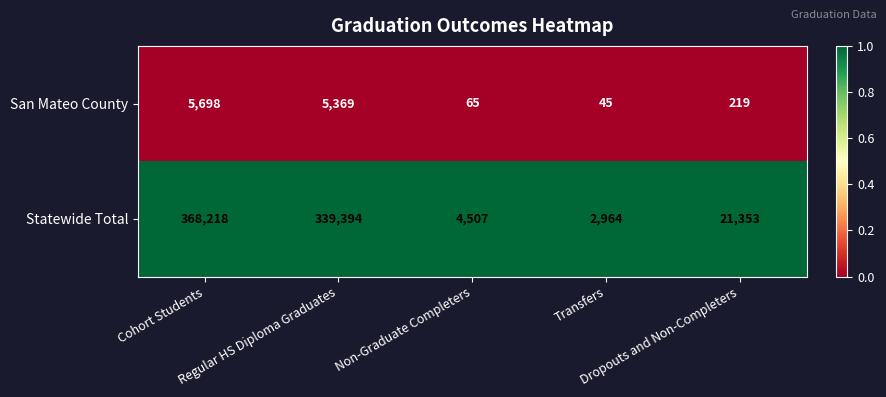

What is the difference between the maximum and second lowest values in the San Mateo County series?

5633